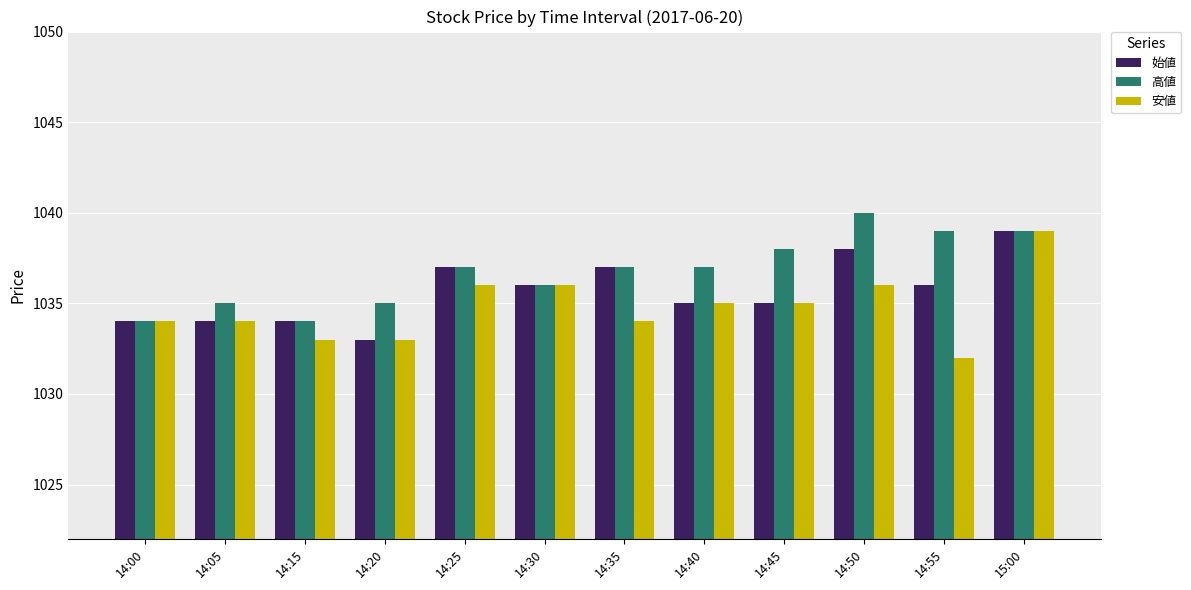

Reading right to left, what are all the values shown in this chart?

始値: 15:00=1039	14:55=1036	14:50=1038	14:45=1035	14:40=1035	14:35=1037	14:30=1036	14:25=1037	14:20=1033	14:15=1034	14:05=1034	14:00=1034
高値: 15:00=1039	14:55=1039	14:50=1040	14:45=1038	14:40=1037	14:35=1037	14:30=1036	14:25=1037	14:20=1035	14:15=1034	14:05=1035	14:00=1034
安値: 15:00=1039	14:55=1032	14:50=1036	14:45=1035	14:40=1035	14:35=1034	14:30=1036	14:25=1036	14:20=1033	14:15=1033	14:05=1034	14:00=1034